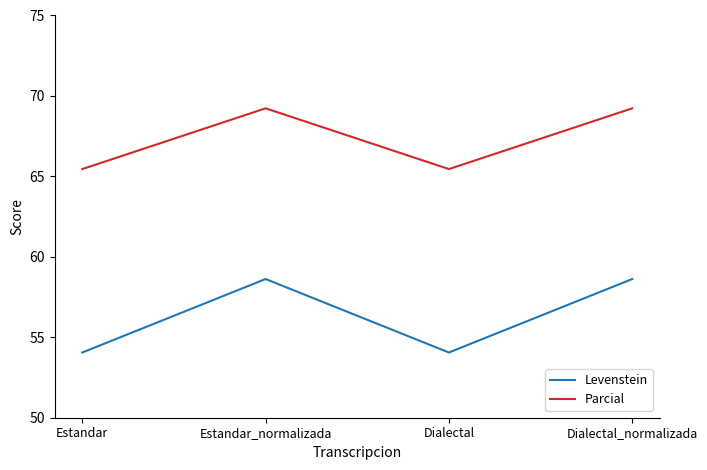

What are all the series names shown in the legend?

Levenstein, Parcial